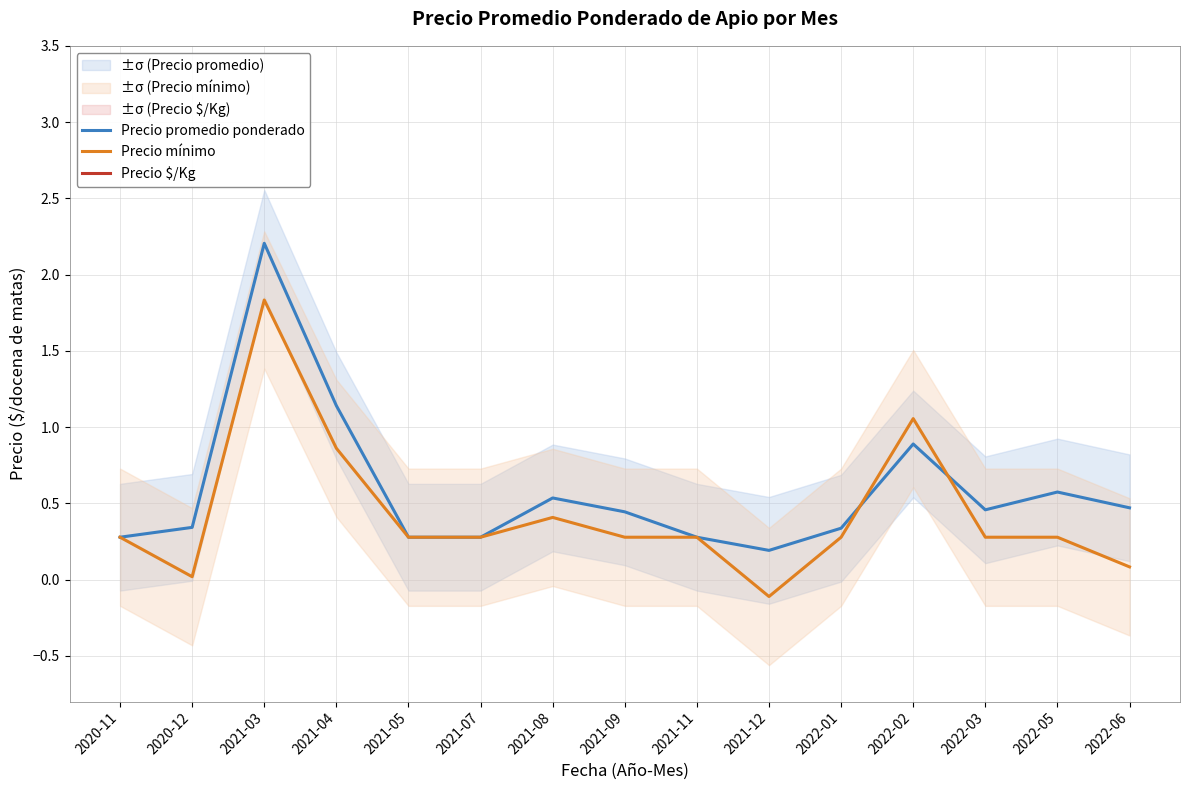

What is the lowest value of the Precio $/Kg series?

-5.6